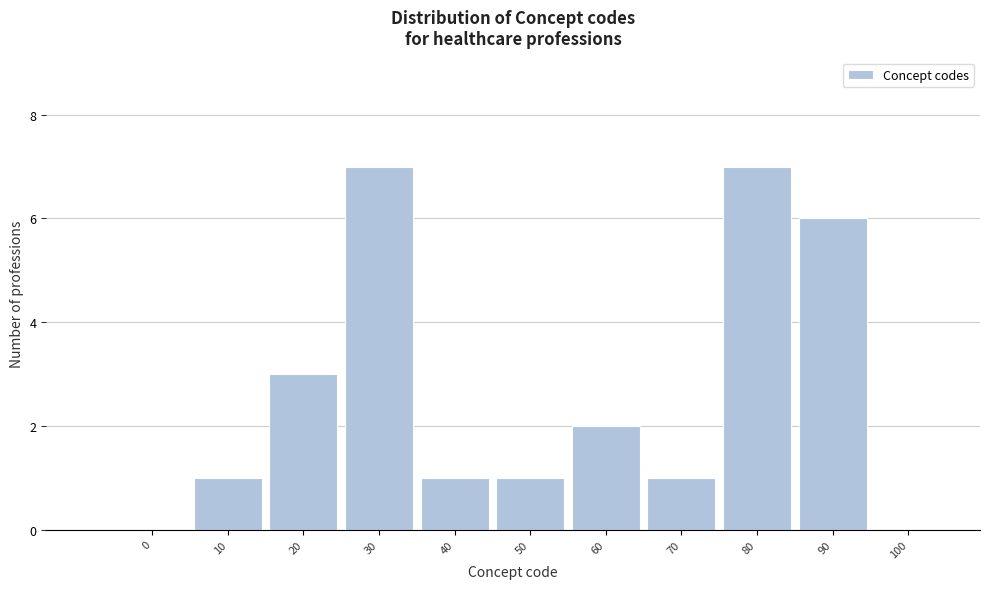

Reading left to right, what are all the values shown in this chart?

0=0	10=1	20=3	30=7	40=1	50=1	60=2	70=1	80=7	90=6	100=0